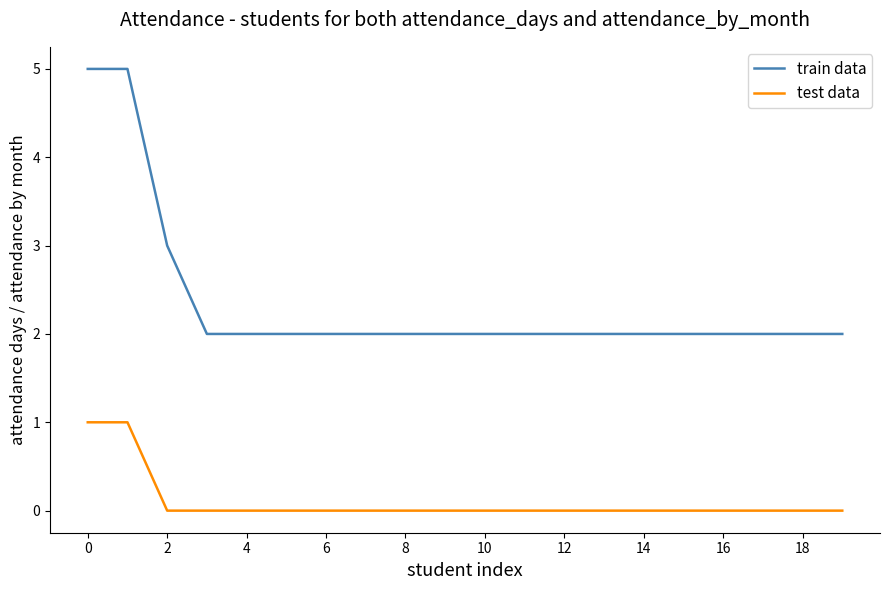

Which series has the largest range (max minus min)?

train data